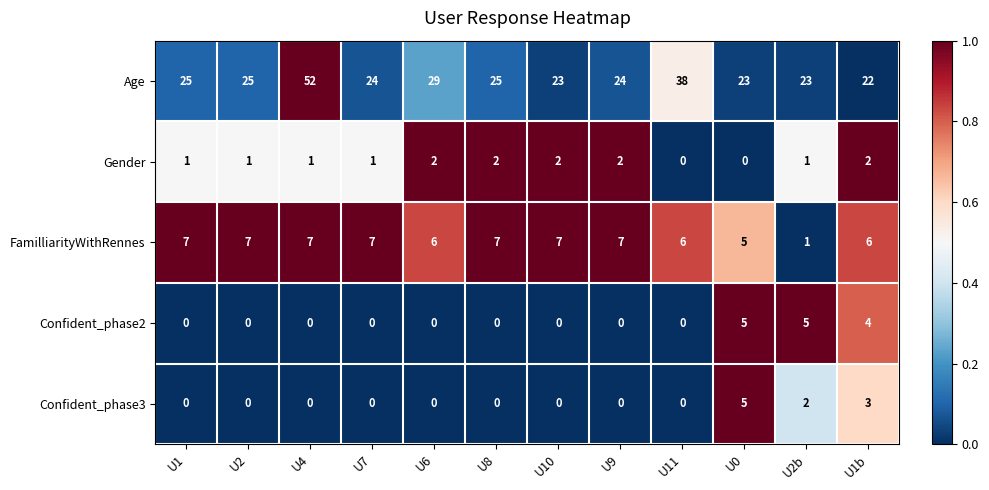

Between U1 and U4, which series saw the biggest shift?

Age